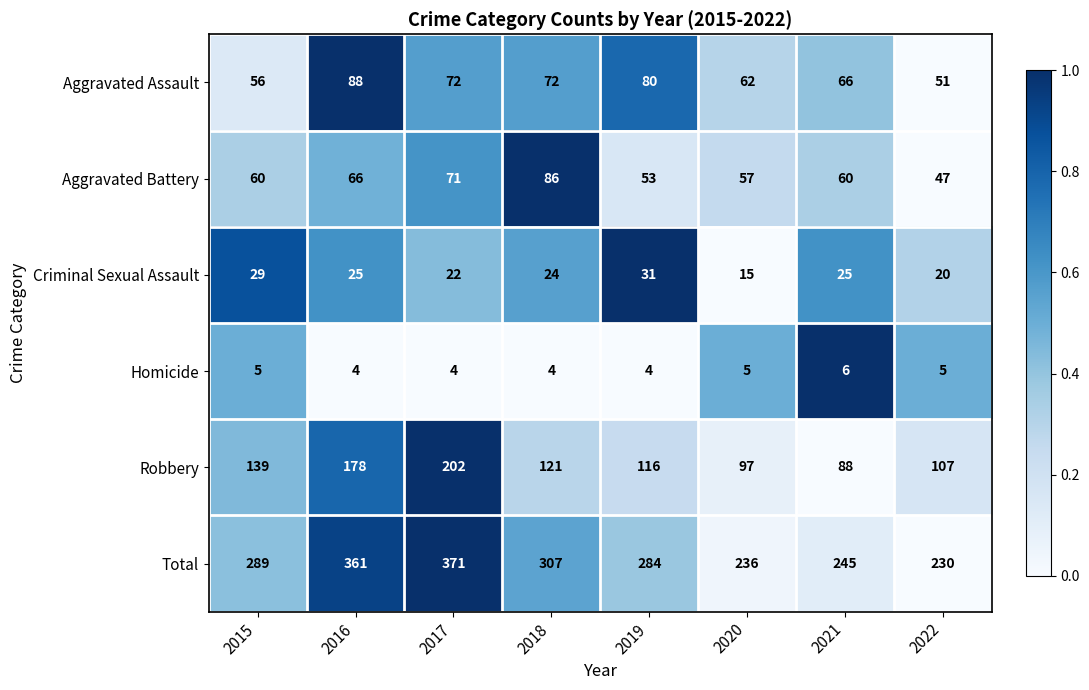

Which series has the largest range (max minus min)?

Total